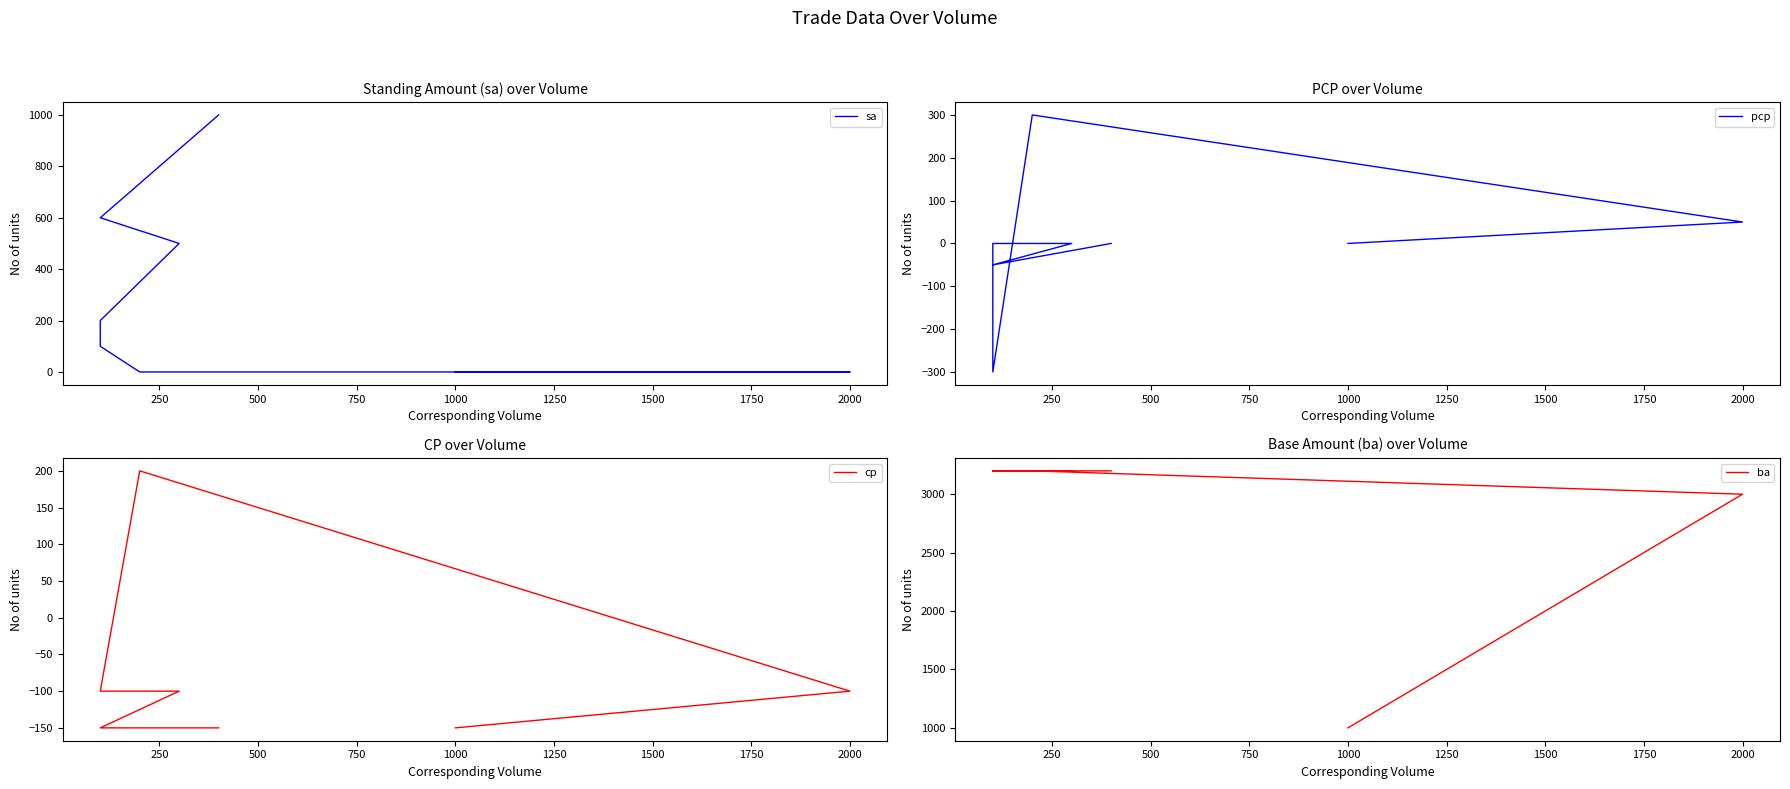

Does the chart display data point markers on the line(s)?

No